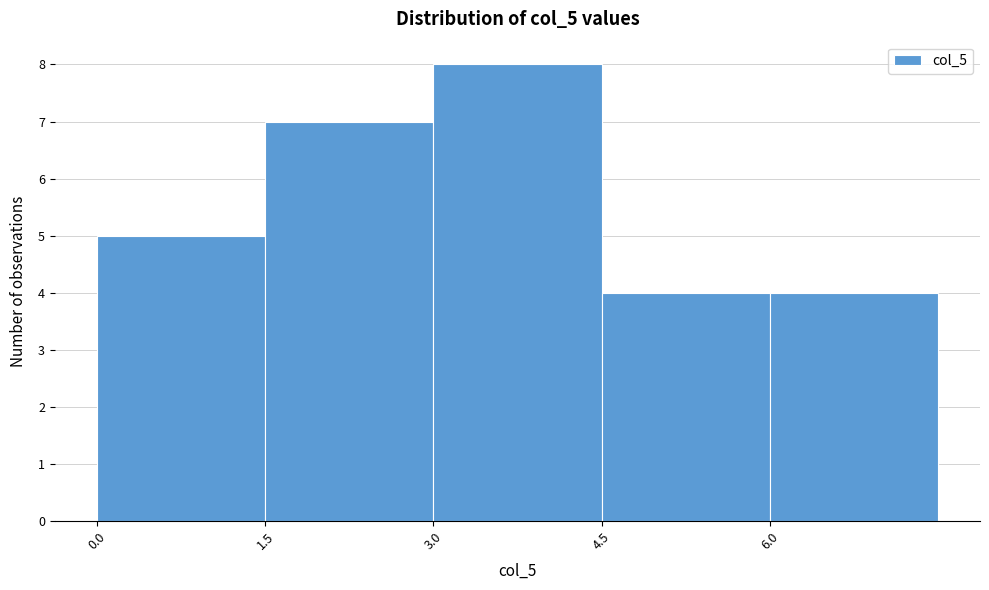

Which range on the x-axis has the tallest bar?

3.0 to 4.5